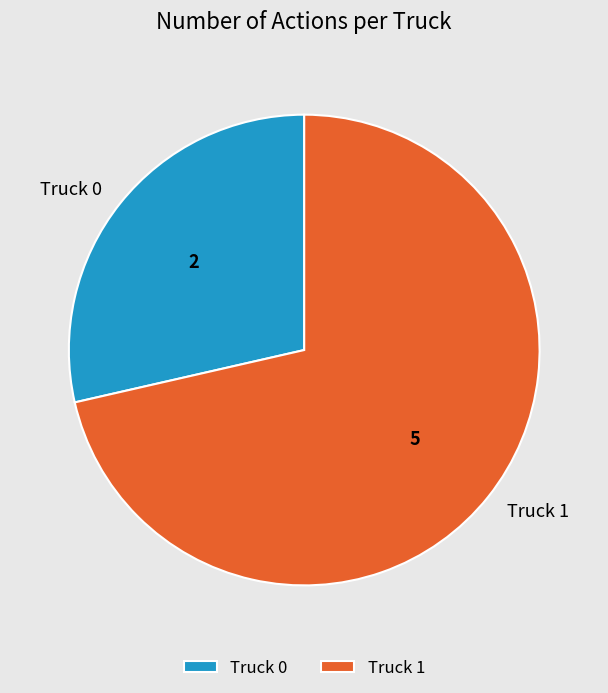

Is it true that Truck 0 is 41% of the pie?

False